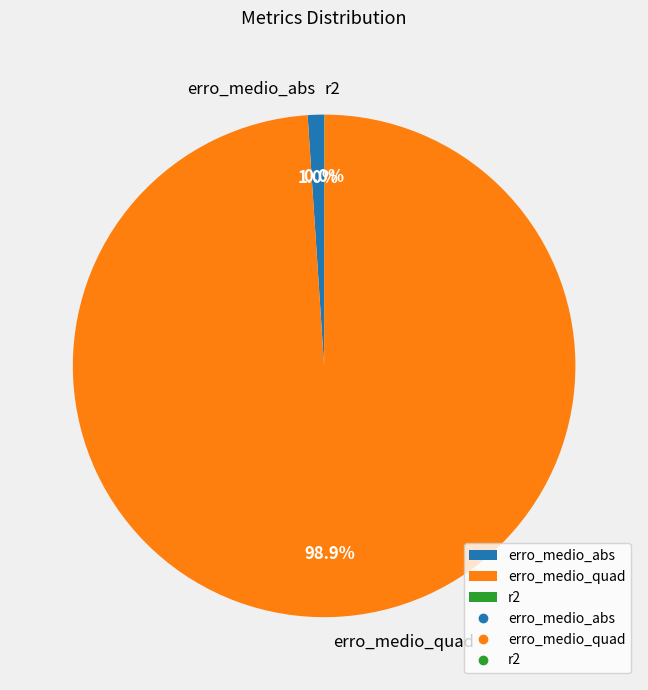

Is it true that erro_medio_quad is 89% of the pie?

False